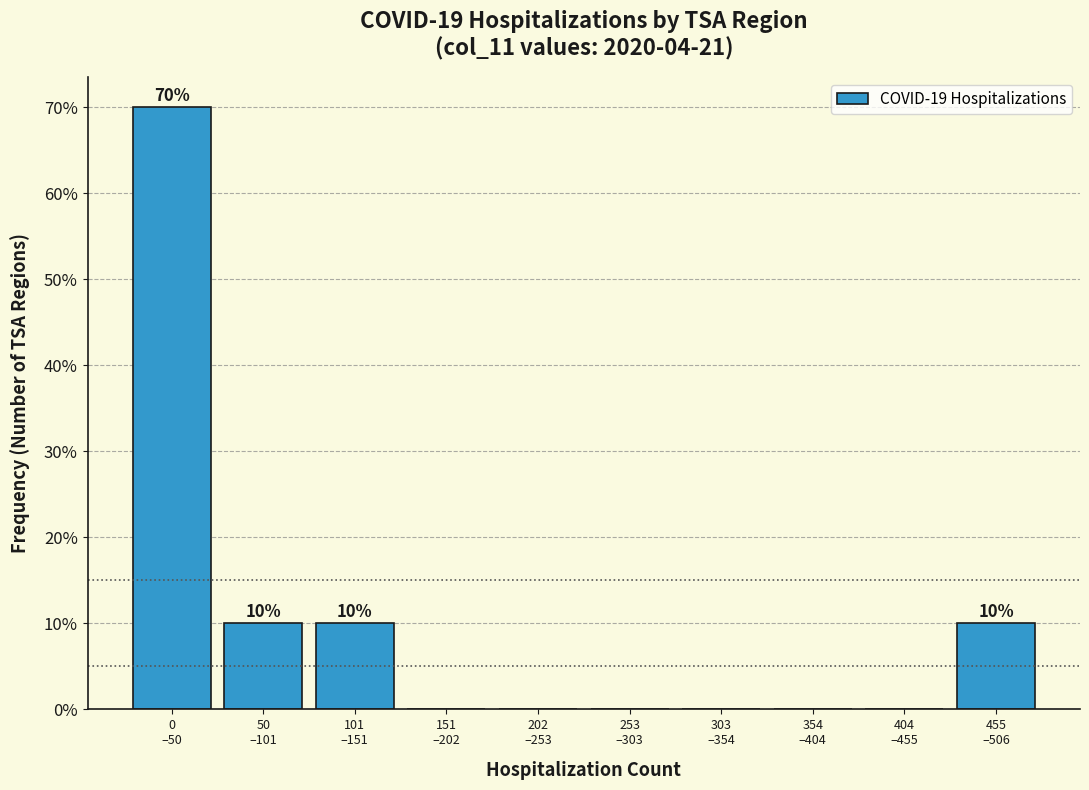

What is the maximum value shown in the chart?

70